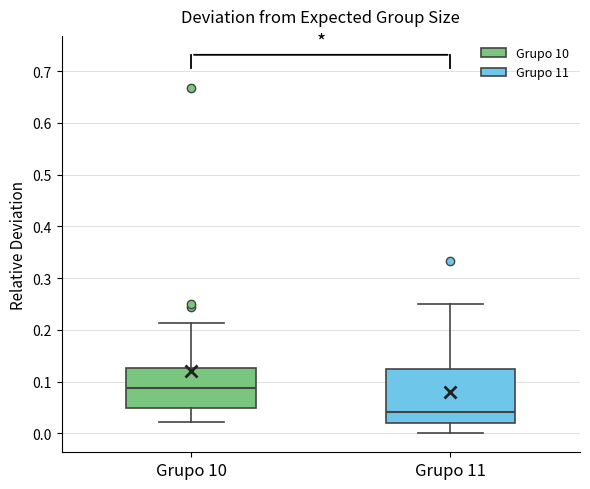

Which box has the lowest median line?

Grupo 11